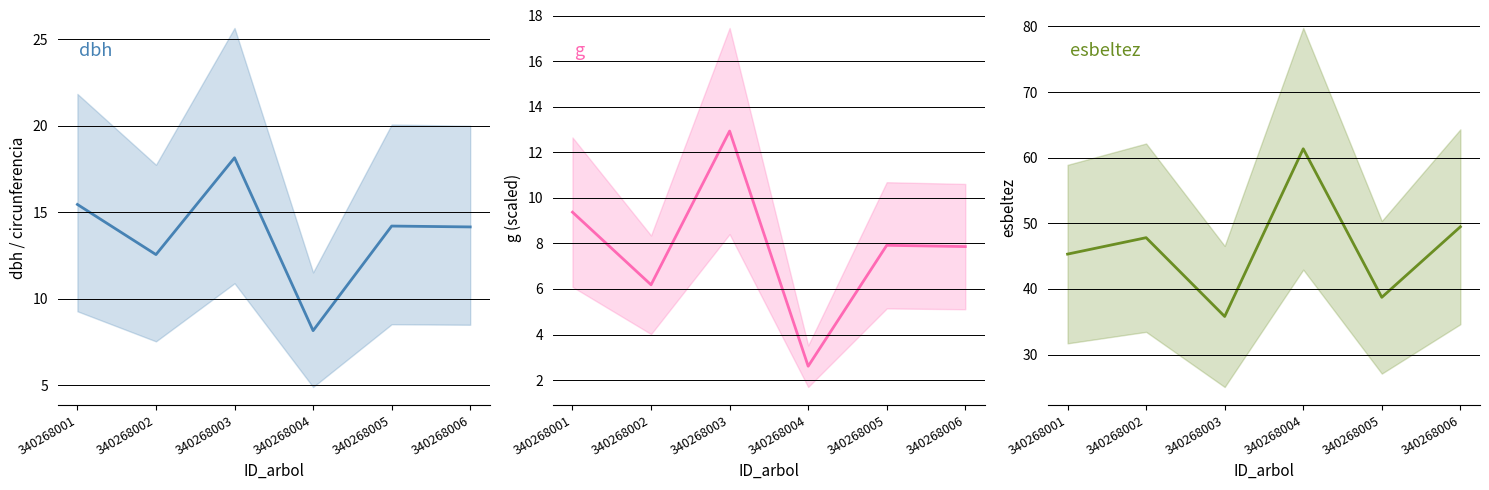

How many lines are shown in the chart?

3